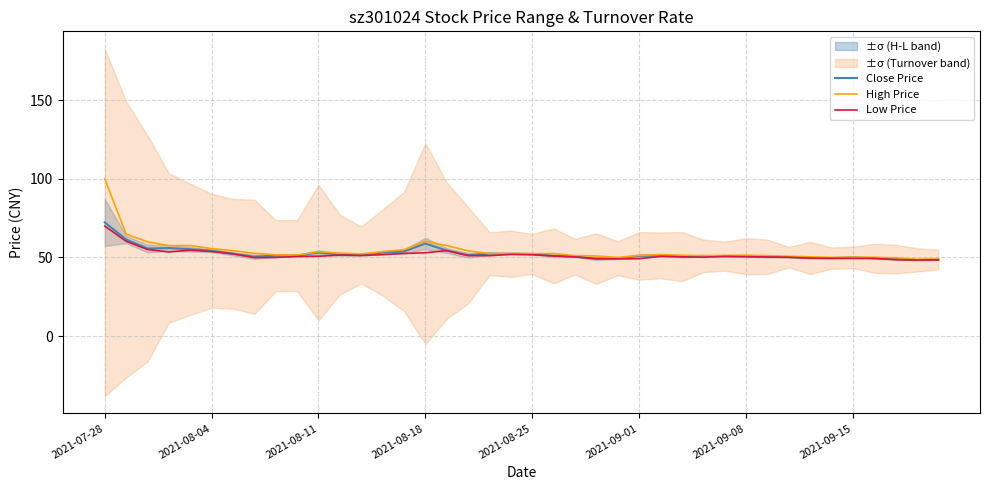

Which category has the highest value in the Close Price series?

2021-07-28